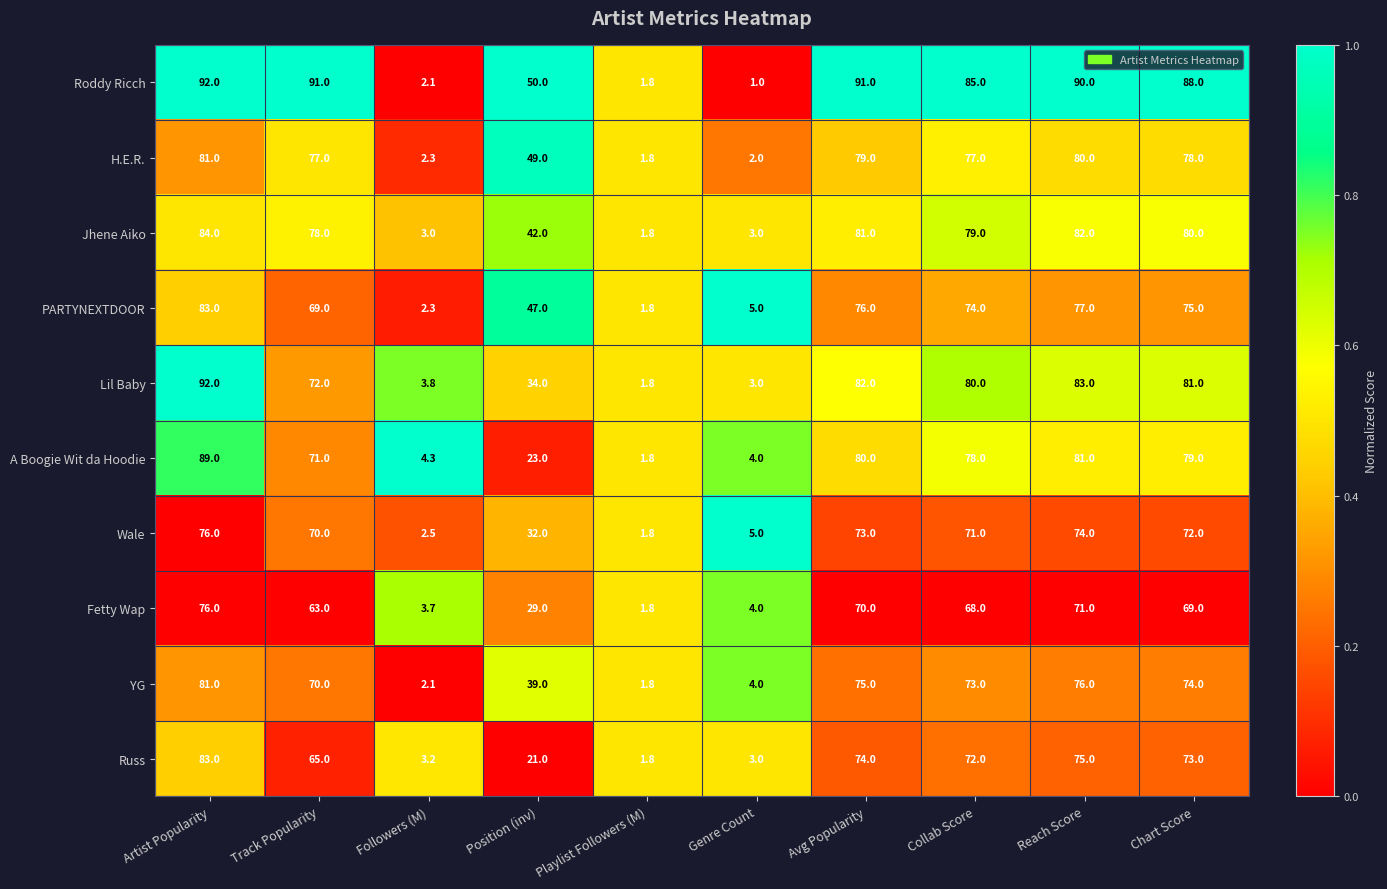

Rank the categories by A Boogie Wit da Hoodie value from highest to lowest.

Artist Popularity, Reach Score, Avg Popularity, Chart Score, Collab Score, Track Popularity, Position (inv), Followers (M), Genre Count, Playlist Followers (M)